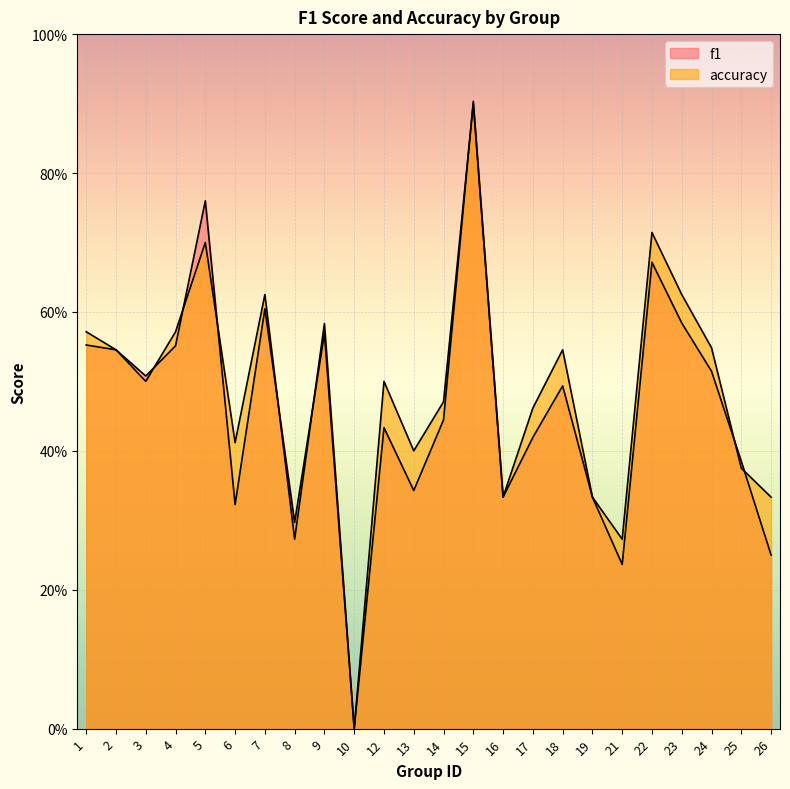

Which category has the lowest value in the f1 series?

10